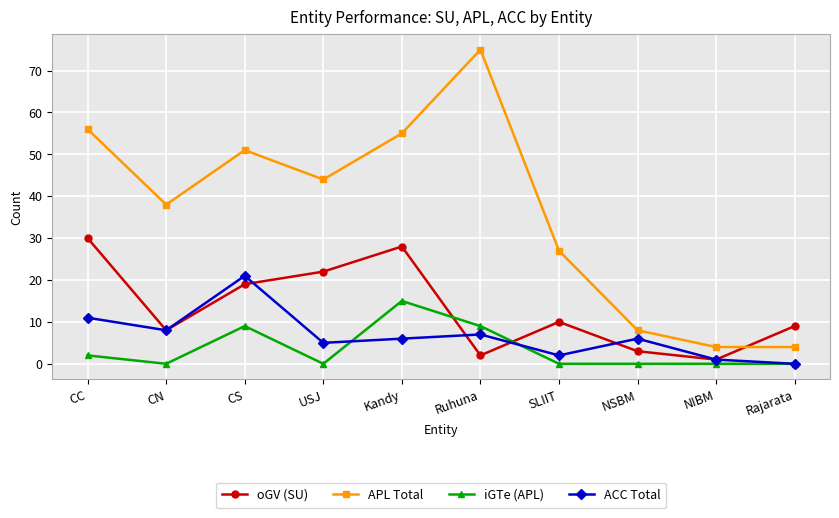

The value of ACC Total at NIBM is 1. True or false?

True